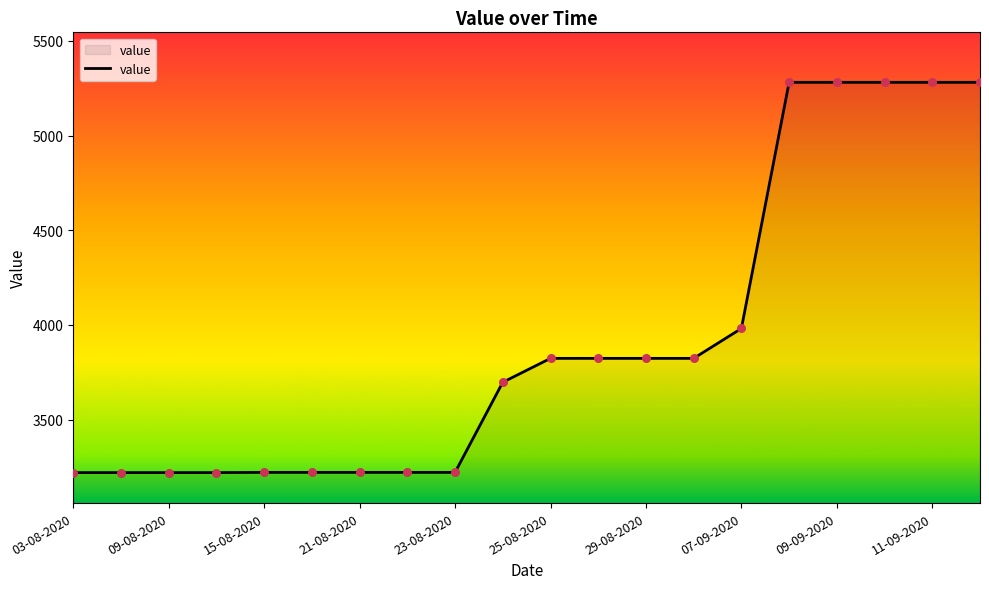

What is the maximum value shown in the chart?

5281.3